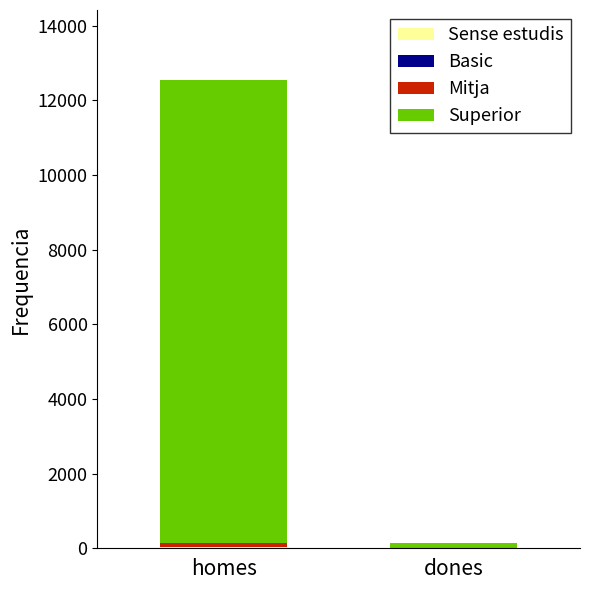

At which category is the sum across all series the highest?

homes